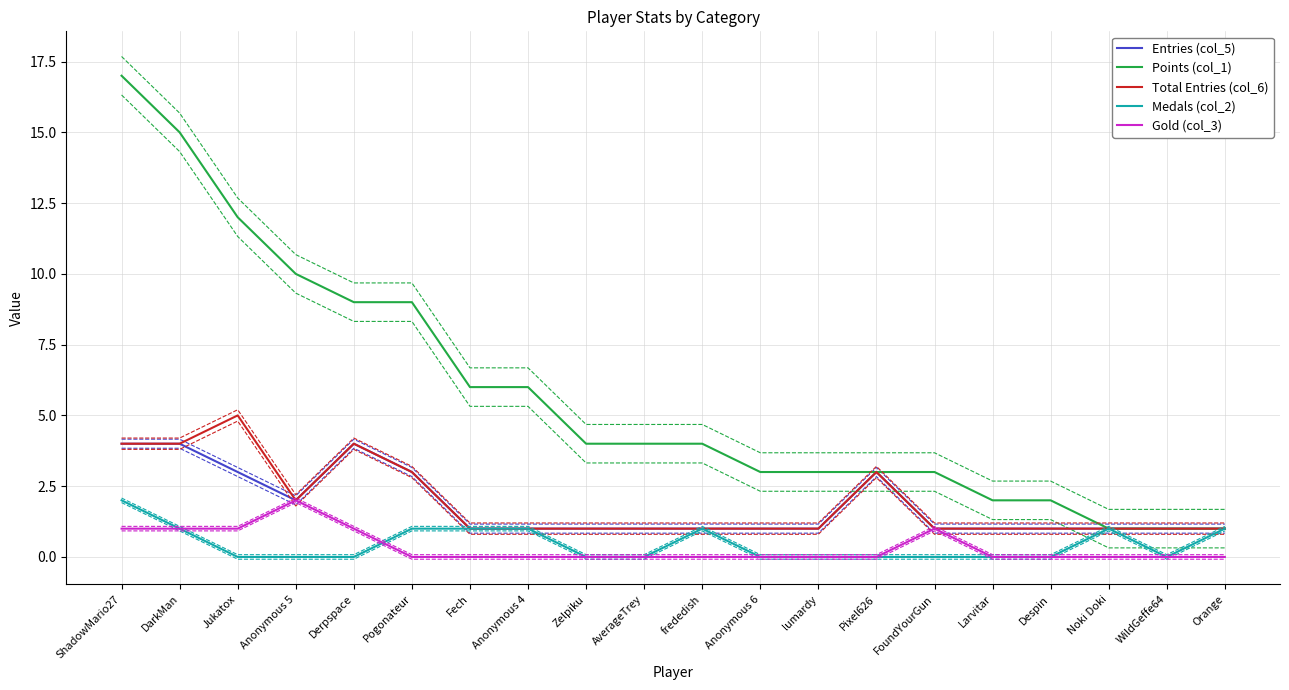

Which label corresponds to the smallest value in the chart?

Jukatox